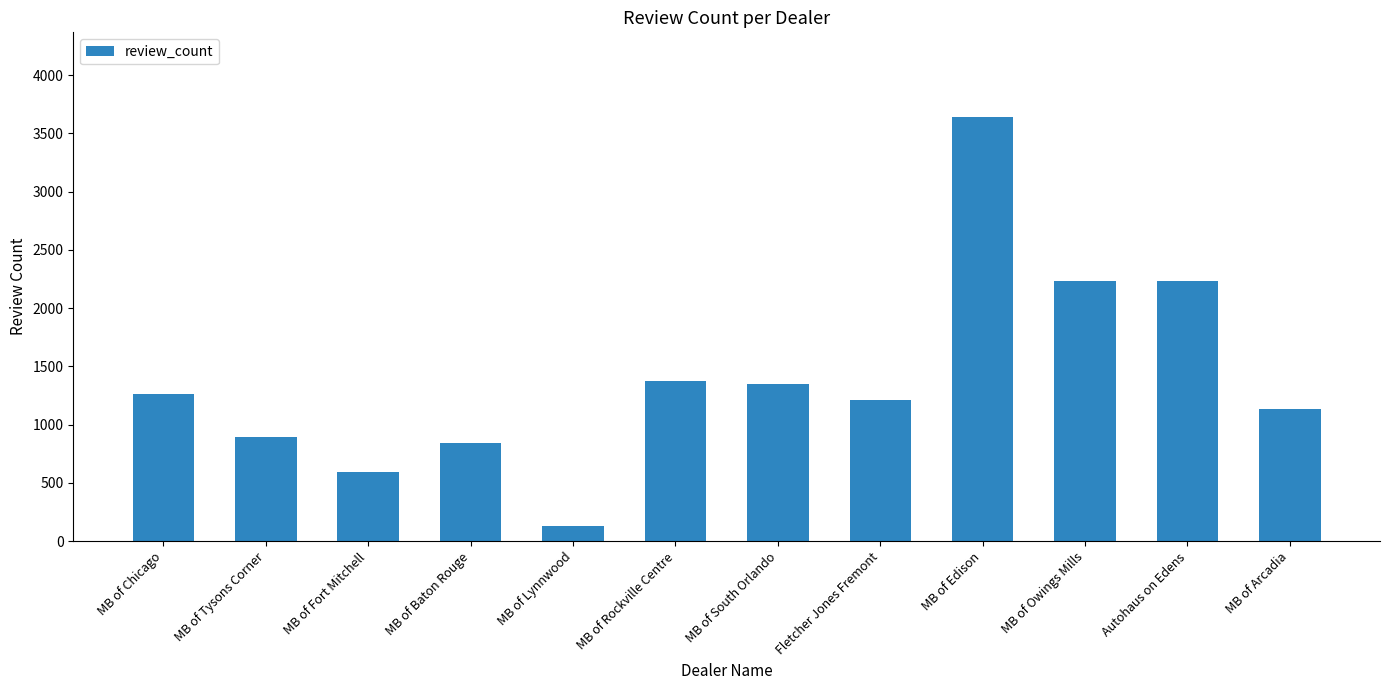

The chart shows a value of 489 at MB of Baton Rouge. True or false?

False